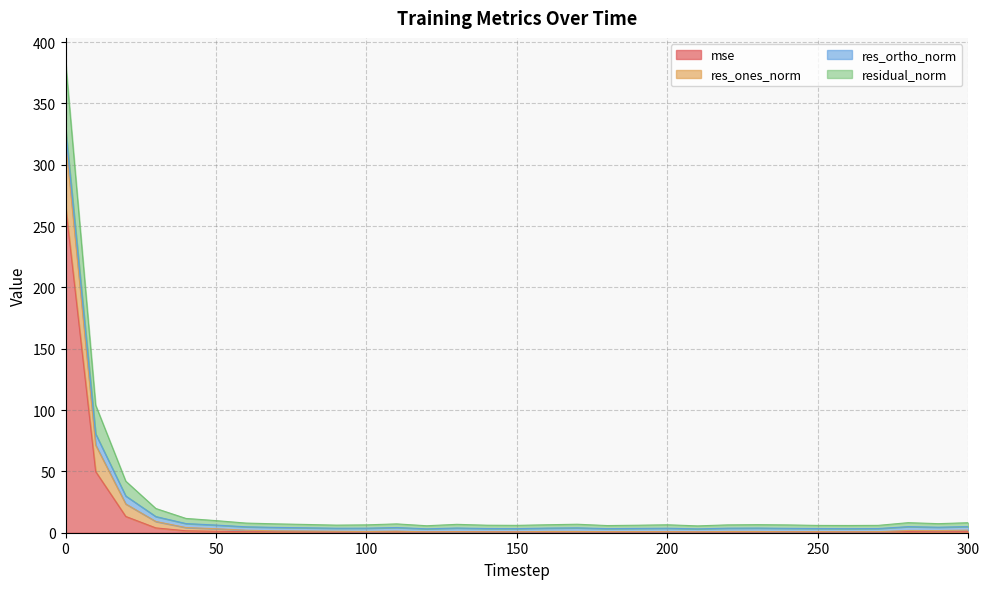

What is the maximum value for mse?

266.6